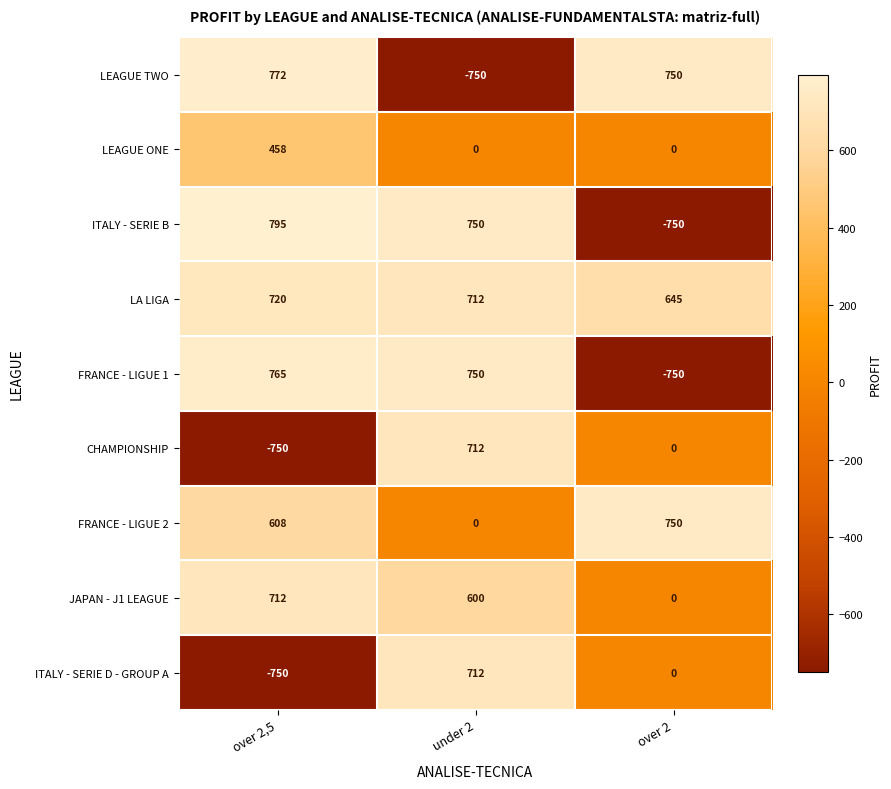

What is the greatest value displayed?

795